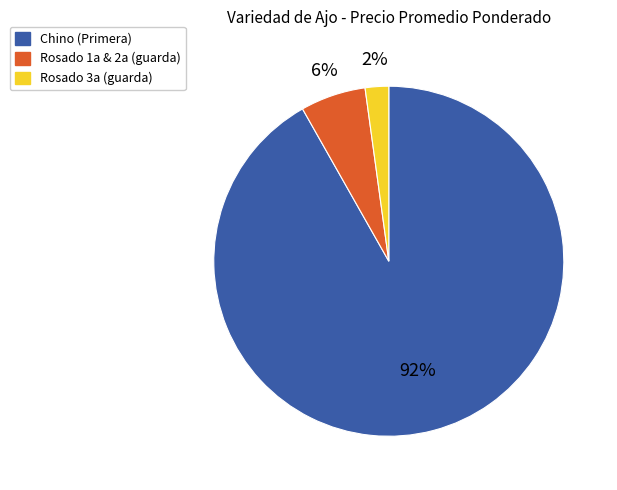

What is the smallest slice in the pie chart?

Rosado 3a (guarda)